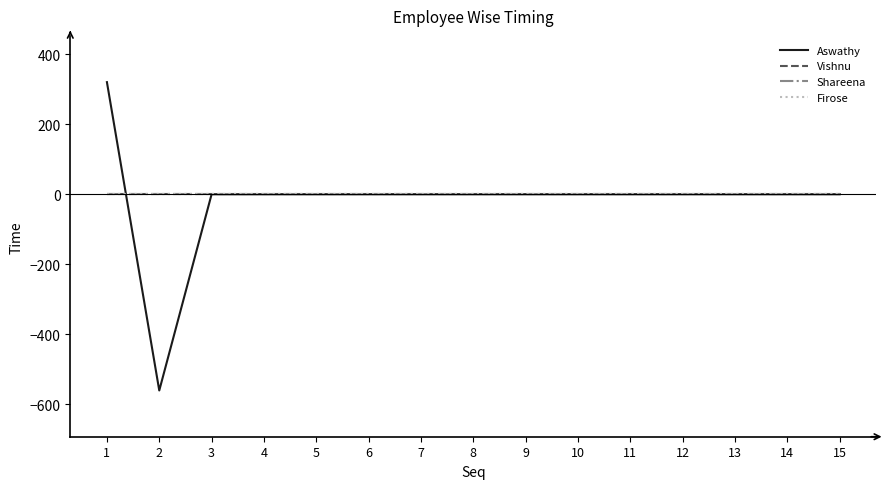

Reading left to right, what are all the values shown in this chart?

Aswathy: 1=320	2=-560	3=0	4=0	5=0	6=0	7=0	8=0	9=0	10=0	11=0	12=0	13=0	14=0	15=0
Vishnu: 1=0	2=0	3=0	4=0	5=0	6=0	7=0	8=0	9=0	10=0	11=0	12=0	13=0	14=0	15=0
Shareena: 1=0	2=0	3=0	4=0	5=0	6=0	7=0	8=0	9=0	10=0	11=0	12=0	13=0	14=0	15=0
Firose: 1=0	2=0	3=0	4=0	5=0	6=0	7=0	8=0	9=0	10=0	11=0	12=0	13=0	14=0	15=0